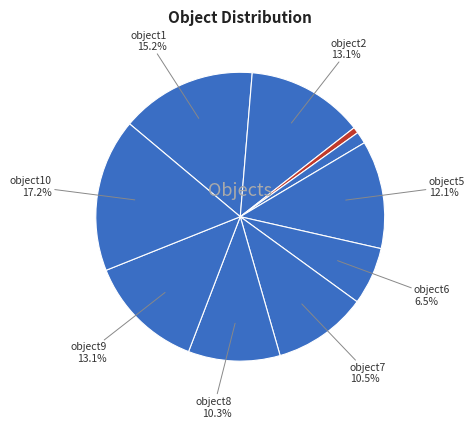

How many slices are in this pie chart?

10